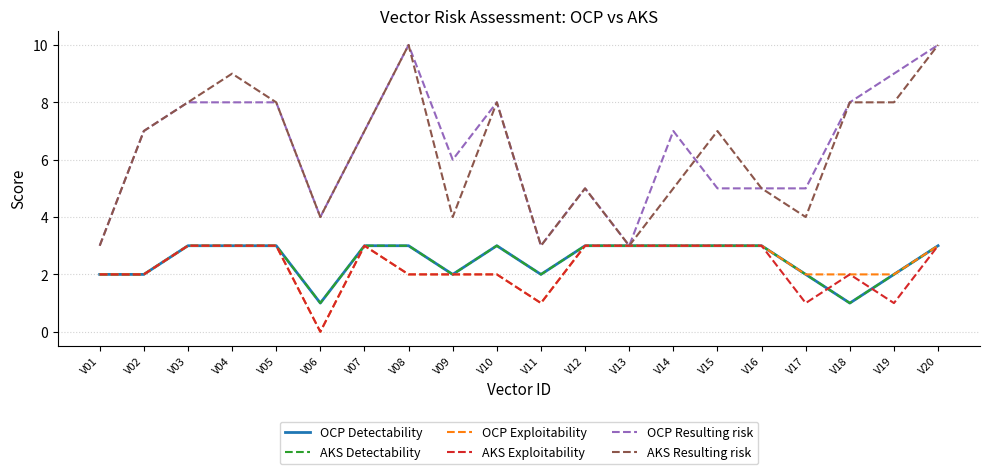

Does the chart display data point markers on the line(s)?

No